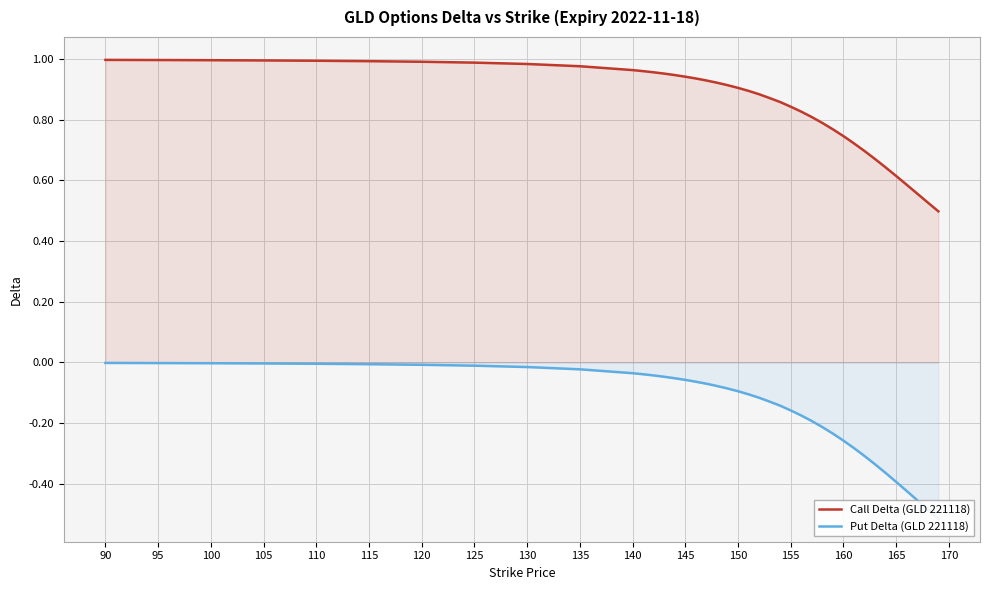

Is it true that Call Delta (GLD 221118) equals 0.3 at 125?

False